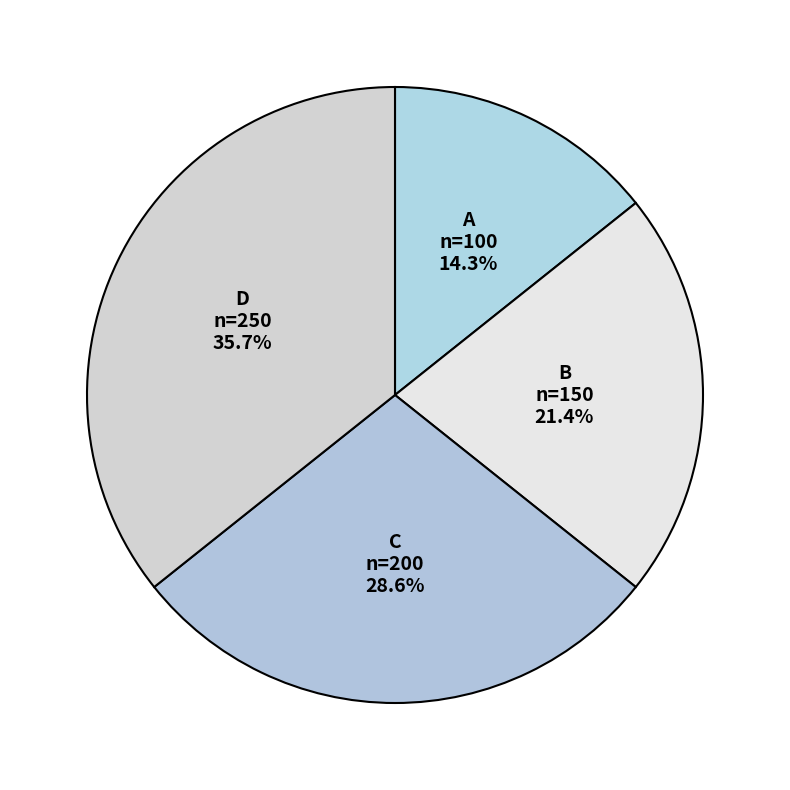

What is the largest slice in the pie chart?

D